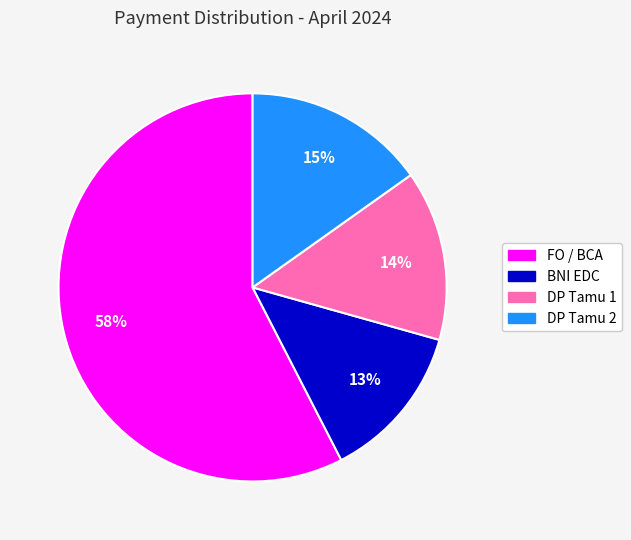

Is the sum of DP Tamu 1 and DP Tamu 2 greater than half?

No